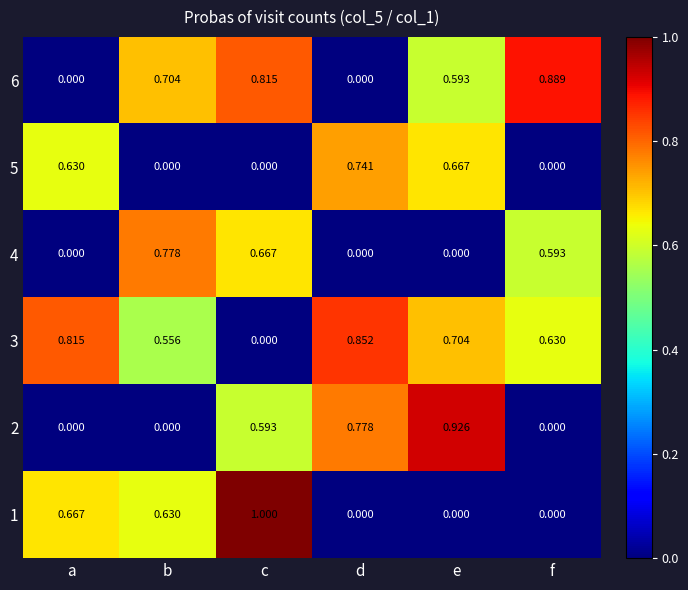

At which category does the chart reach its peak across all series?

c